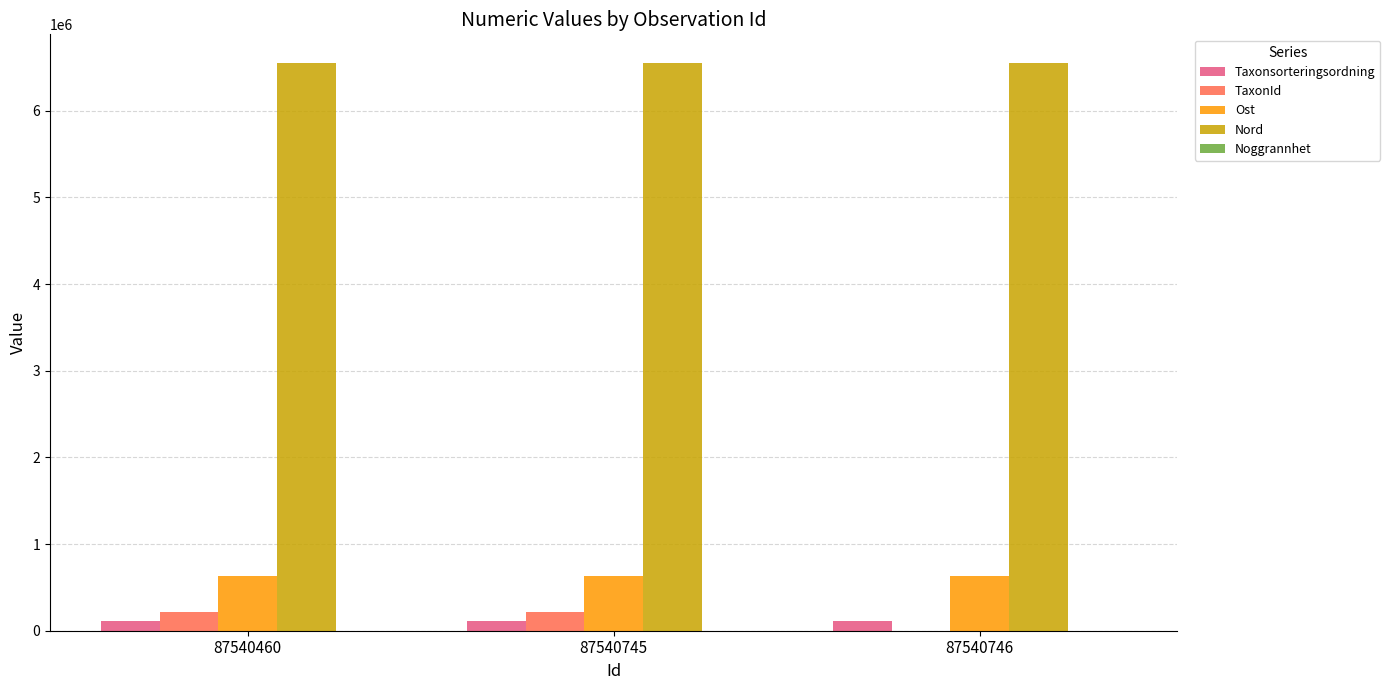

Is it true that Ost equals 849351 at 87540746?

False